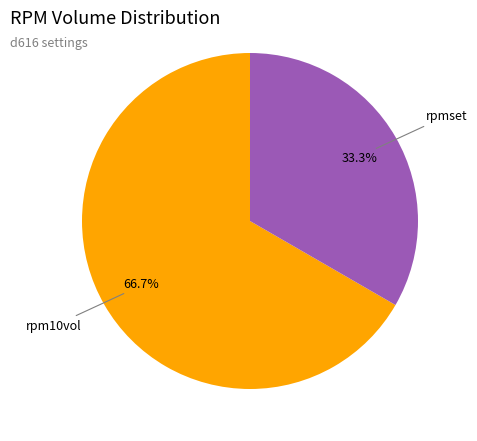

What is the largest slice in the pie chart?

rpm10vol